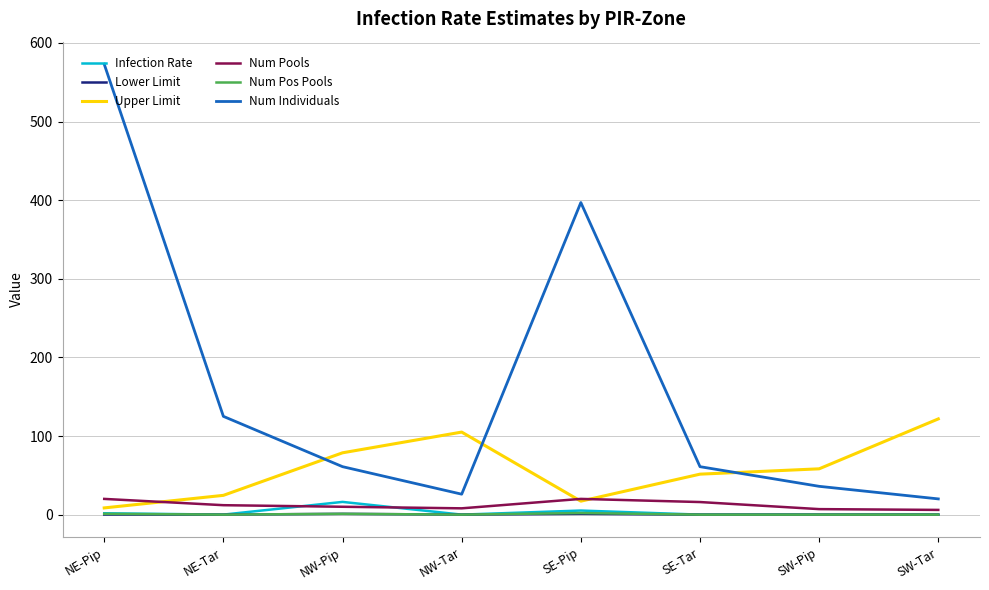

Where is Num Individuals nearest to the value 296?

SE-Pip